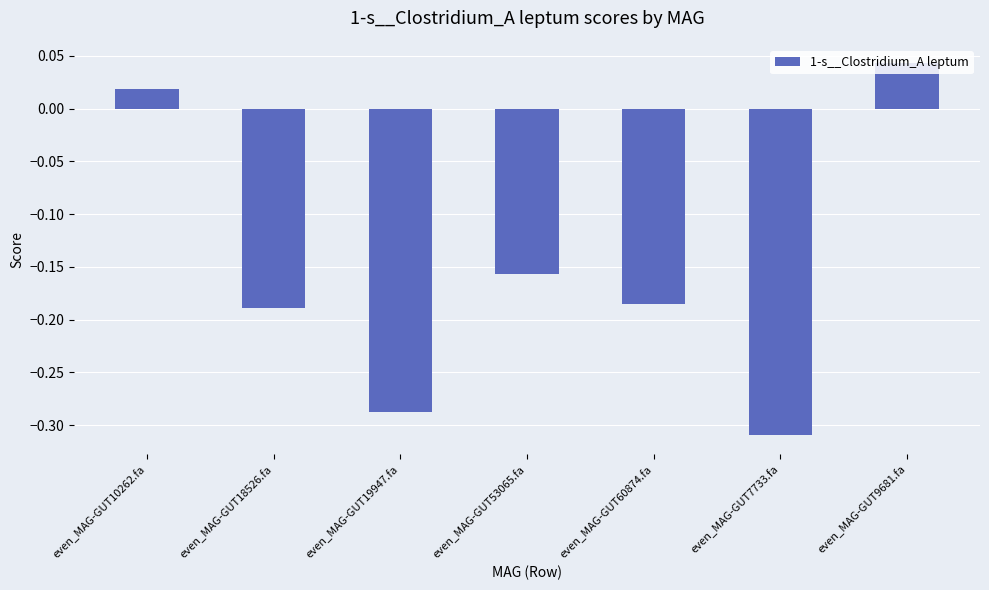

What position from the left is even_MAG-GUT7733.fa?

6